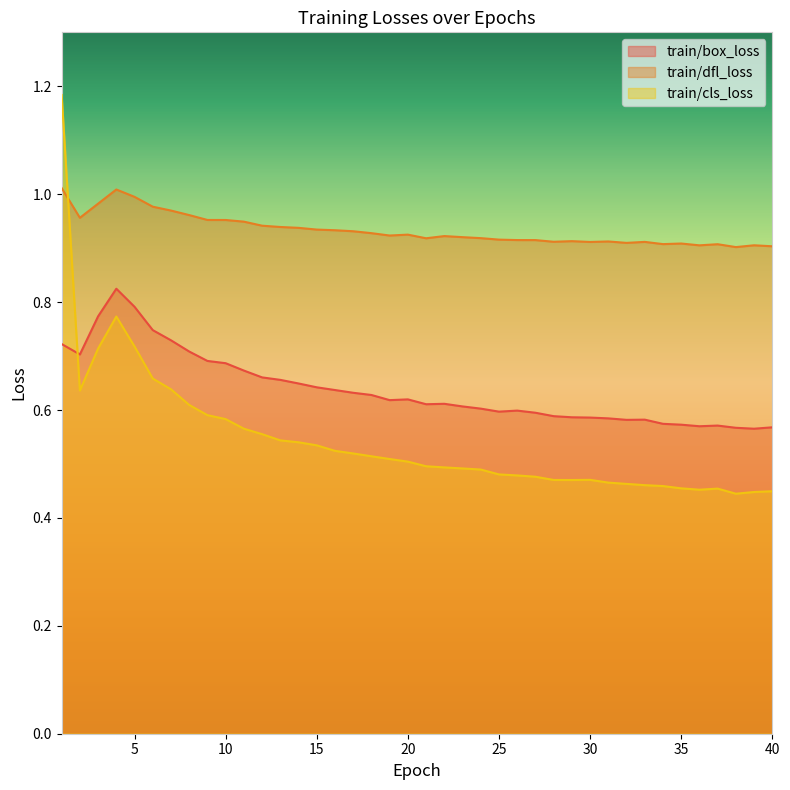

True or false: train/dfl_loss and train/box_loss cross at least once.

False